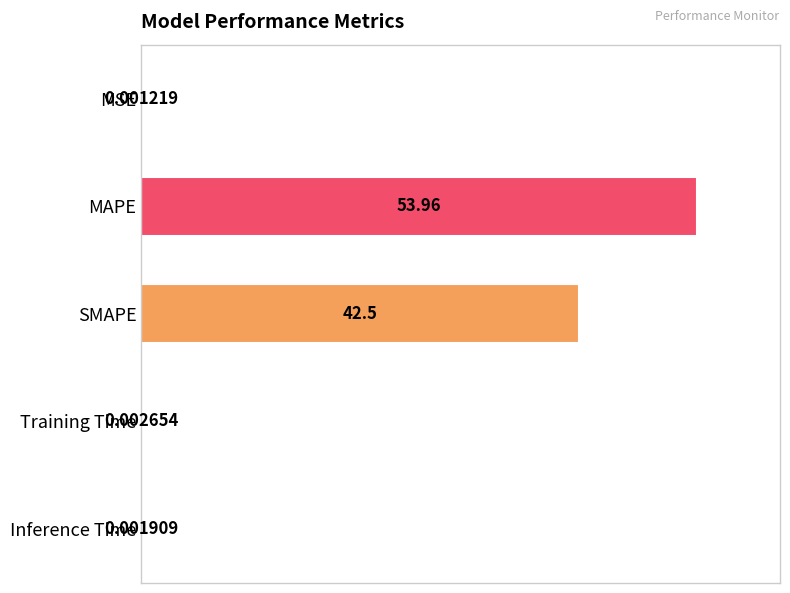

Are the bars horizontal?

Yes